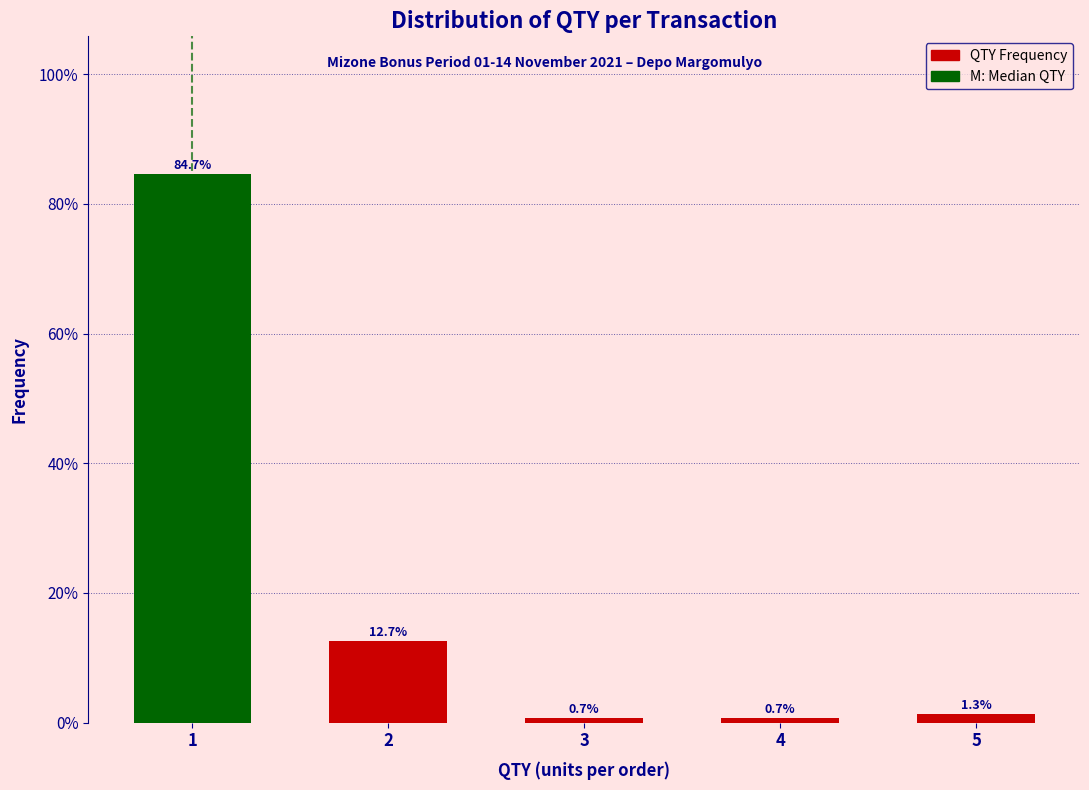

Reading left to right, extract all data points from this chart.

84.7	12.7	0.7	0.7	1.3